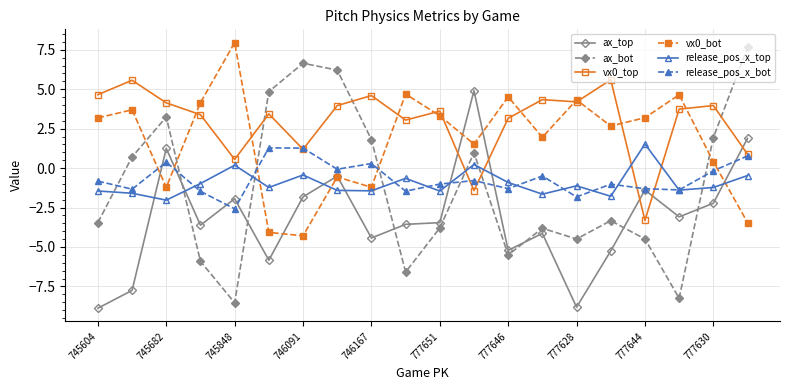

Rank the series by their maximum value, from highest to lowest.

vx0_bot, ax_bot, vx0_top, ax_top, release_pos_x_top, release_pos_x_bot